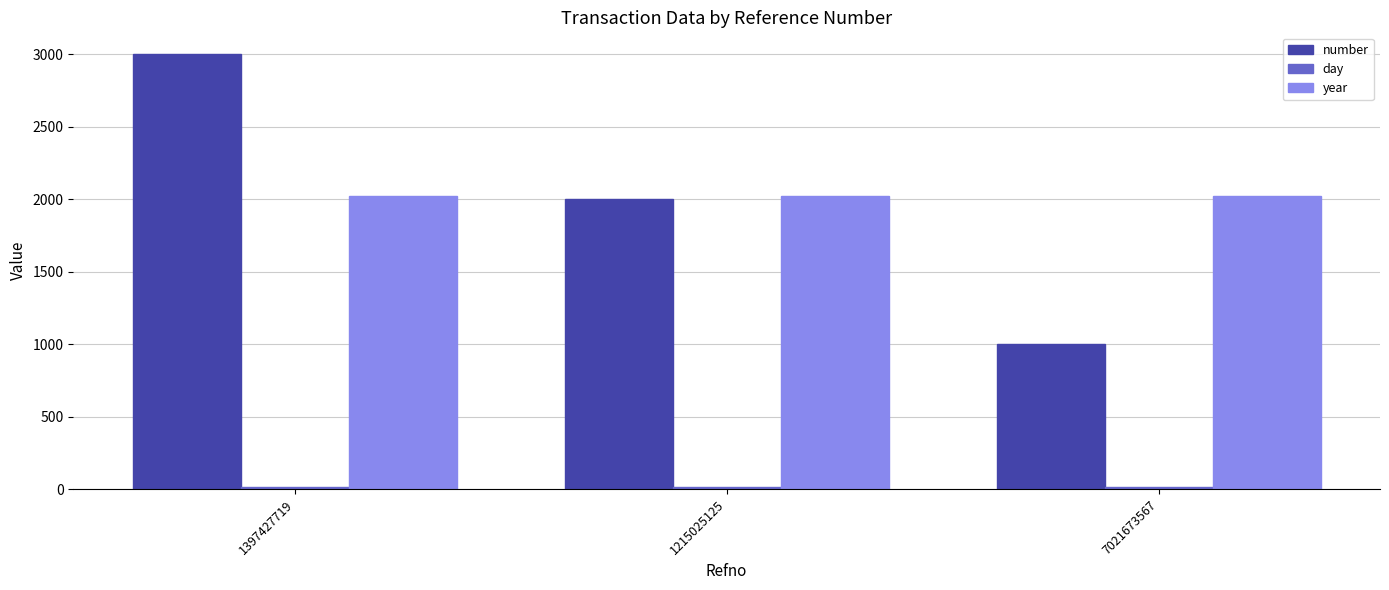

The year series shows 3463 at 1215025125. True or false?

False